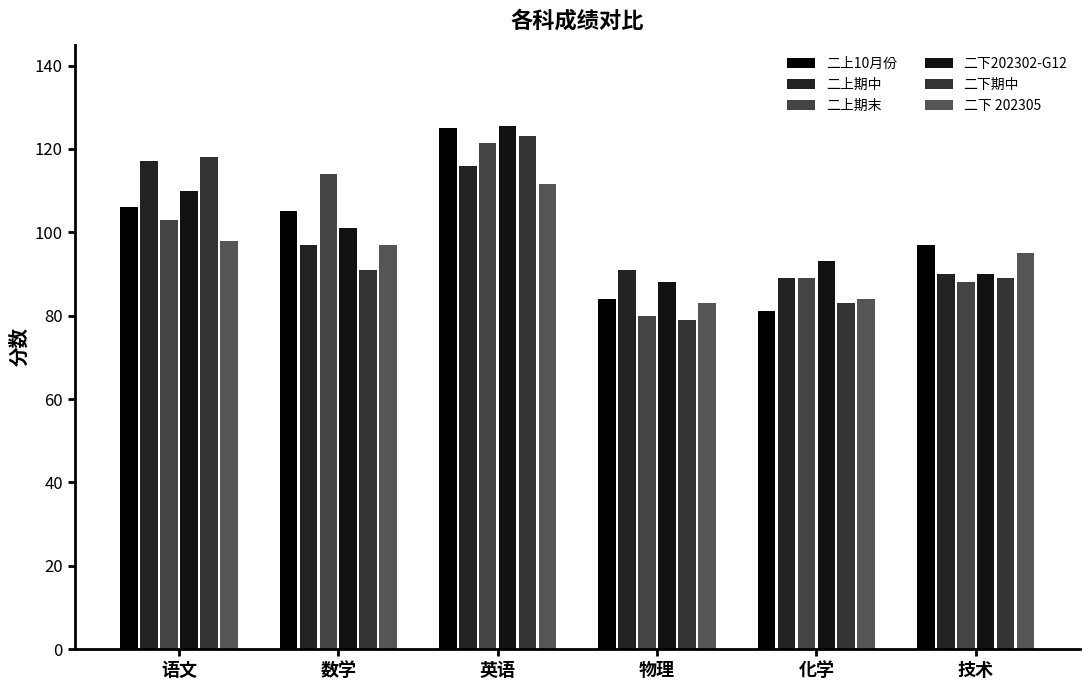

At how many categories does at least one series exceed 105?

3